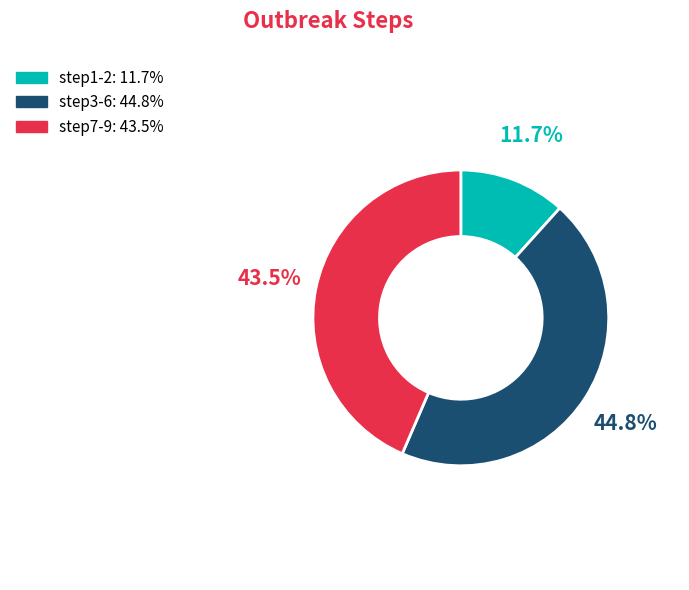

Is there any slice that represents more than half of the pie?

No